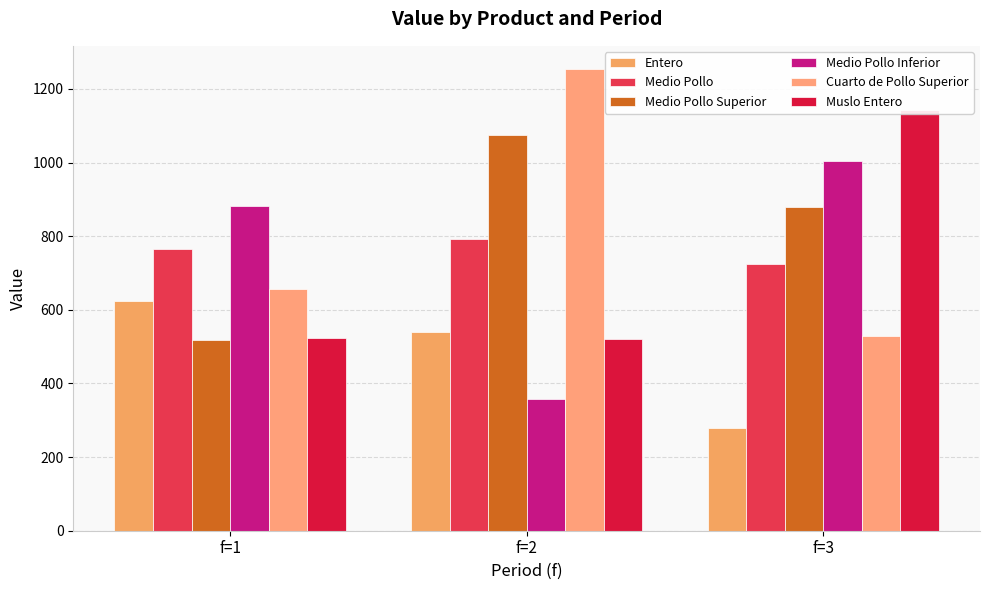

What is the value of the Entero bar at the 2nd from the left?

539.6